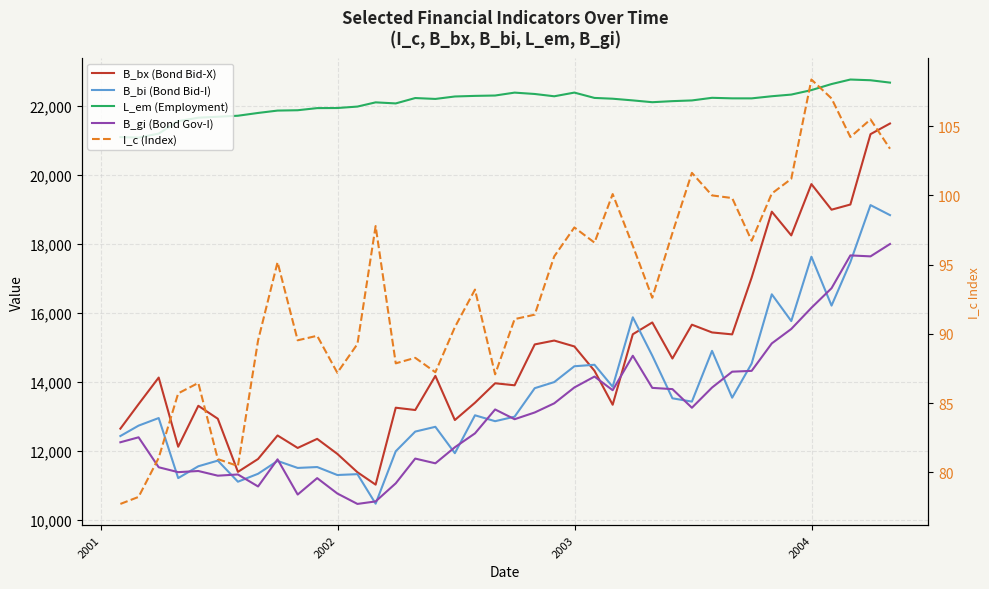

What are all the series names shown in the legend?

B_bx (Bond Bid-X), B_bi (Bond Bid-I), L_em (Employment), B_gi (Bond Gov-I), I_c (Index)